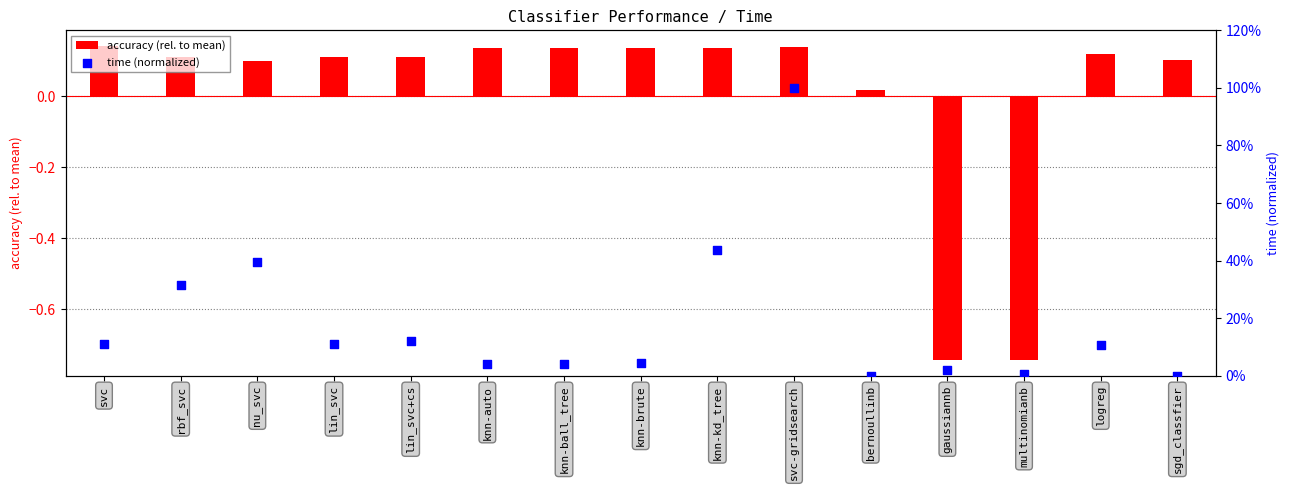

At which category is the sum across all series the highest?

svc-gridsearch